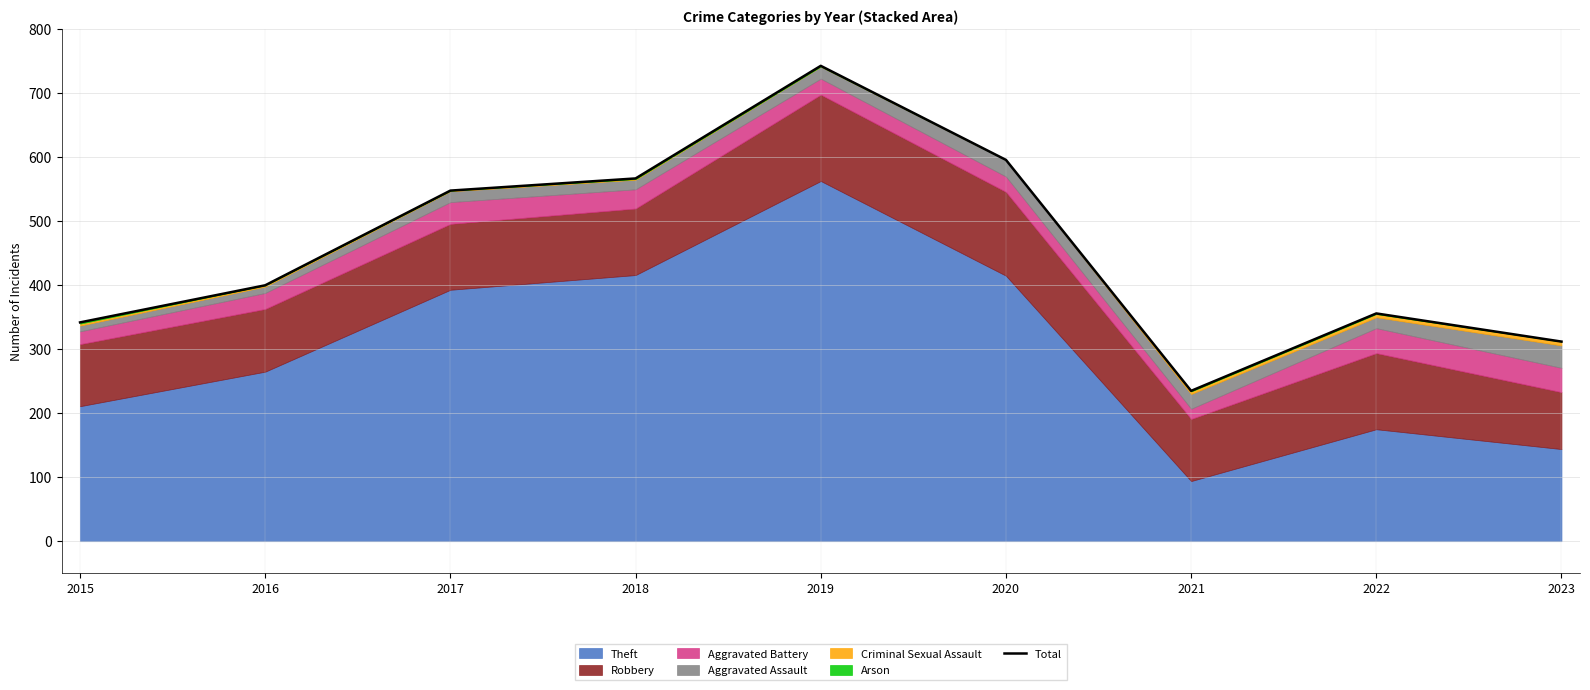

True or false: the data shows 743 at 2019.

True